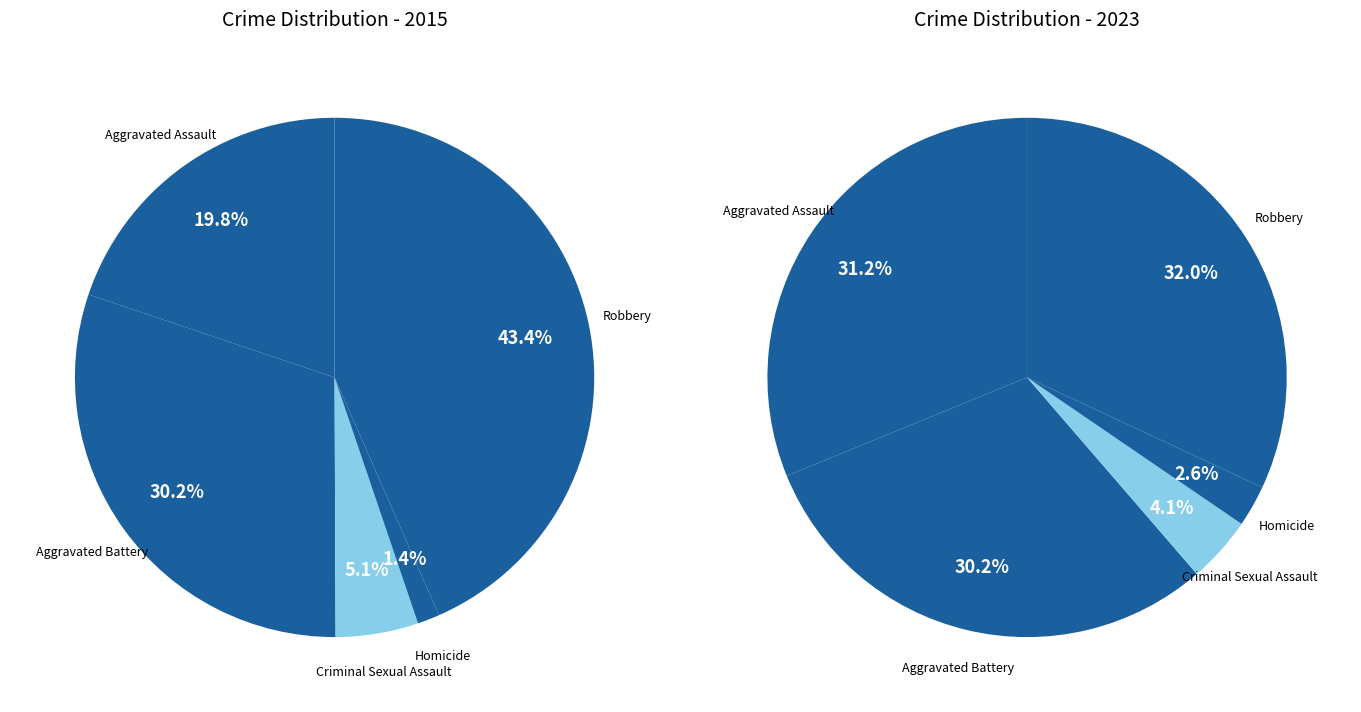

What percentage is the 2 slice, to the nearest percent?

5%